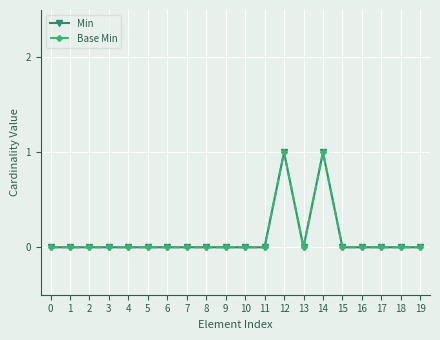

The value of Base Min at 7 is -1. True or false?

False